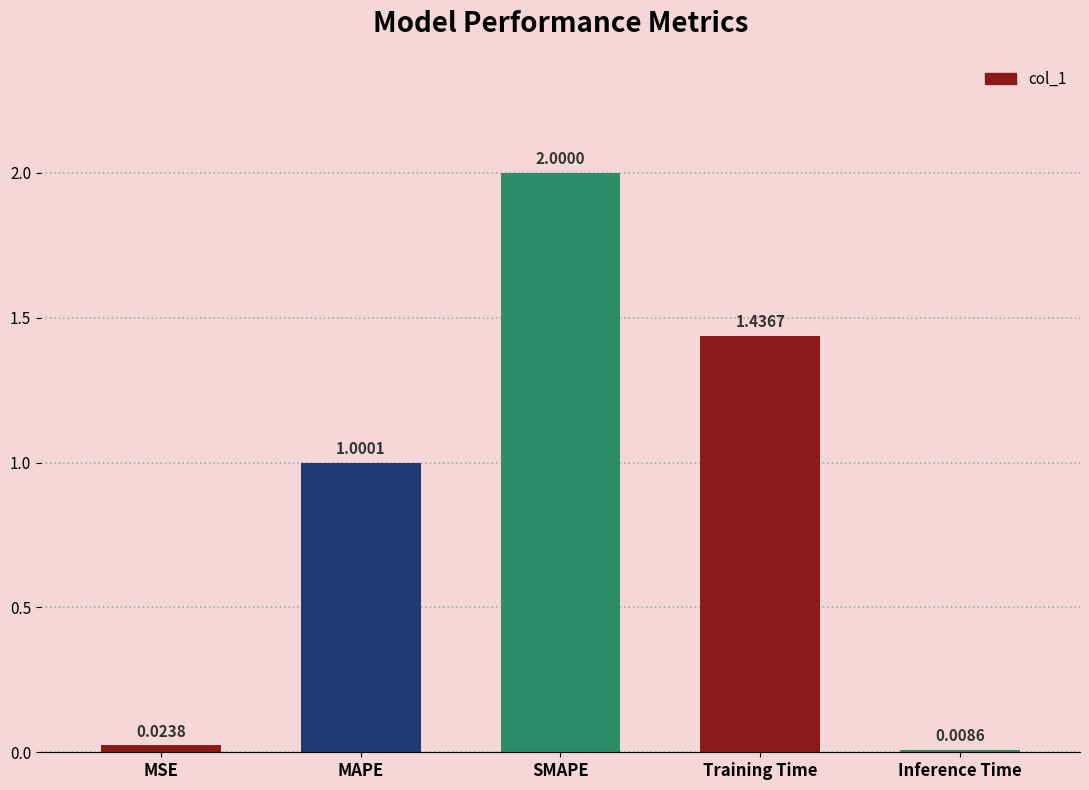

How many data points are above 1?

3